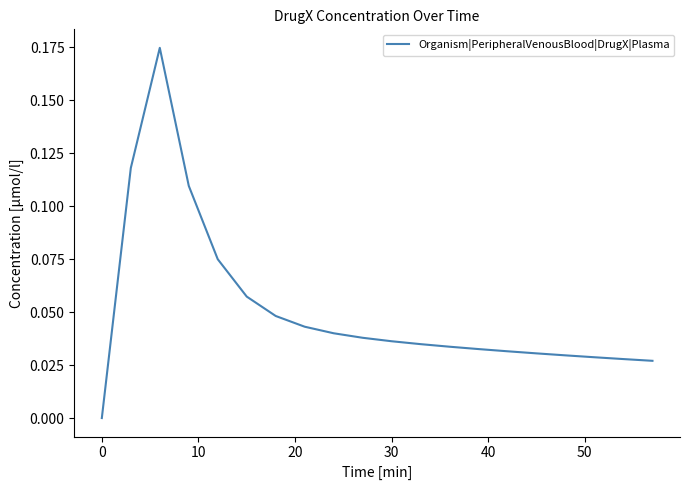

What is the average value?

0.1